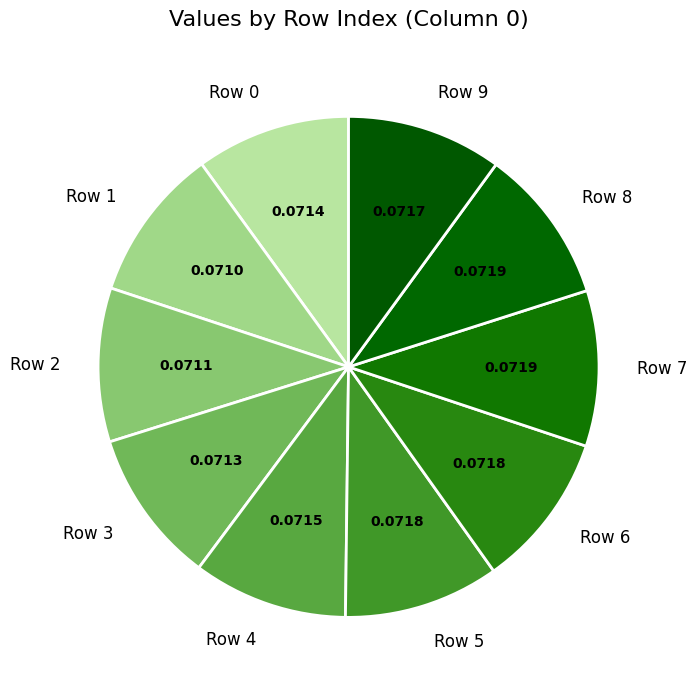

Is there a majority slice in this chart?

No